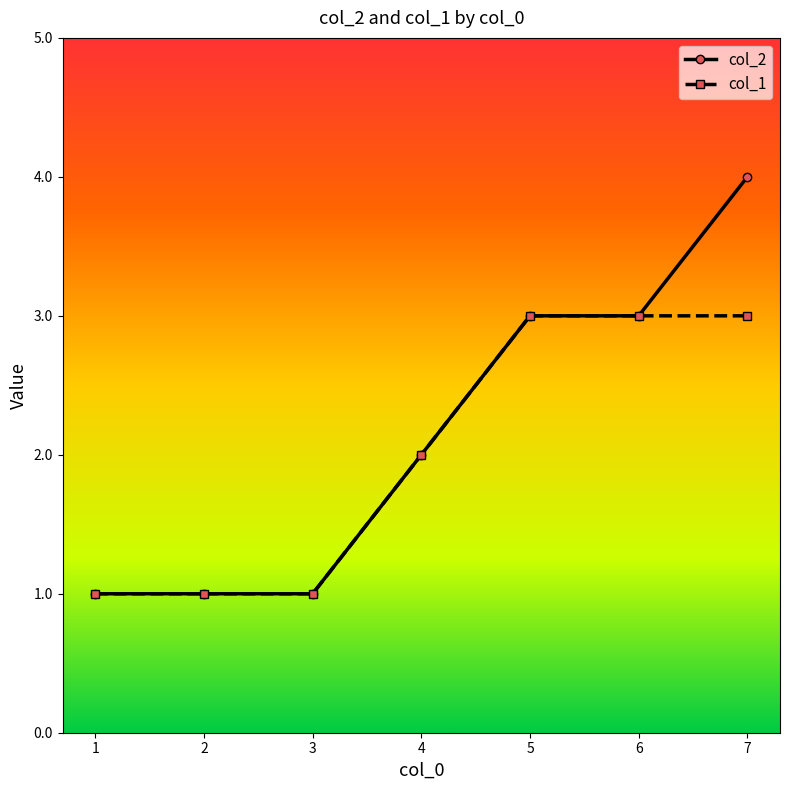

Which series has the largest range (max minus min)?

col_2